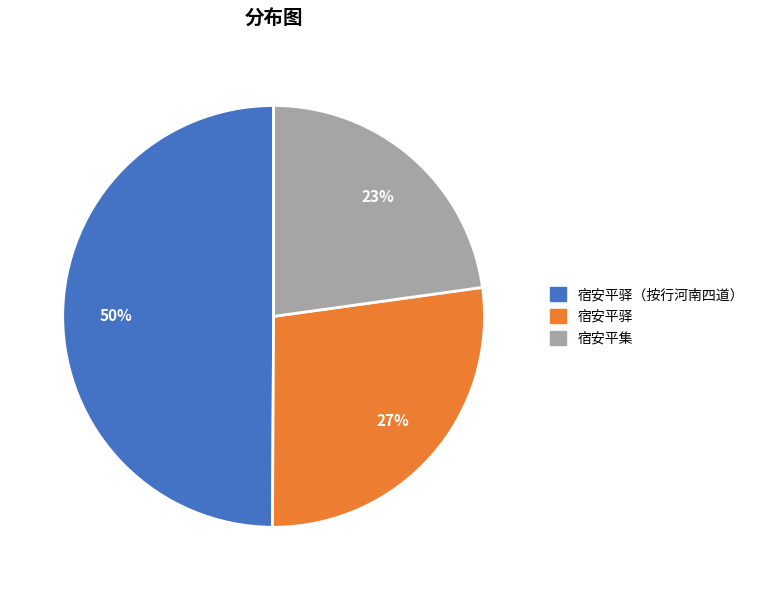

Combined, what portion of the pie is 宿安平驿（按行河南四道） and 宿安平集?

72.7%